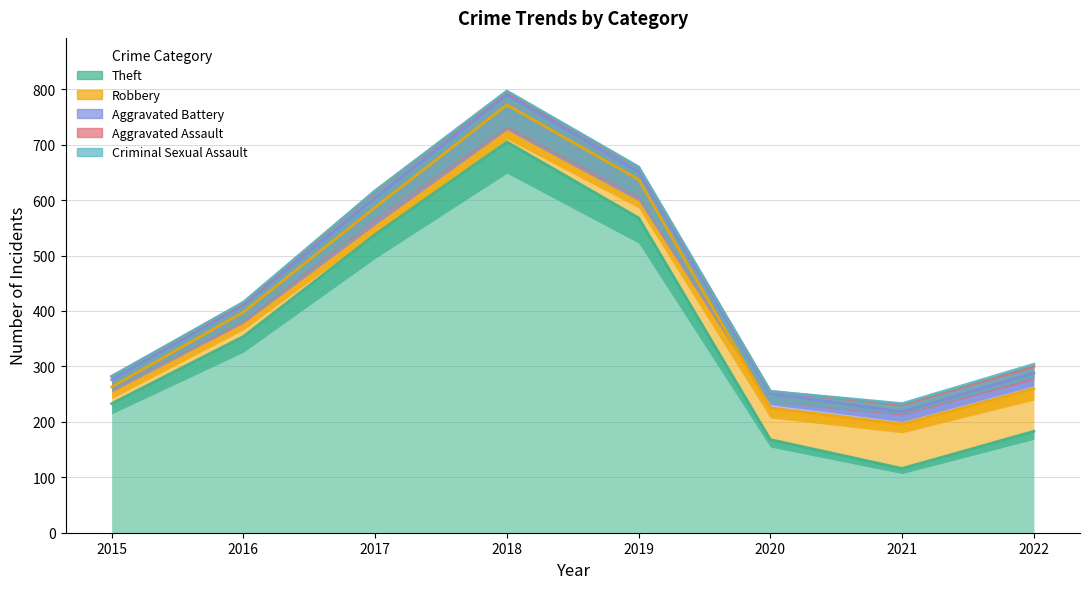

What is the difference between the Theft values at 2015 and 2021?

117